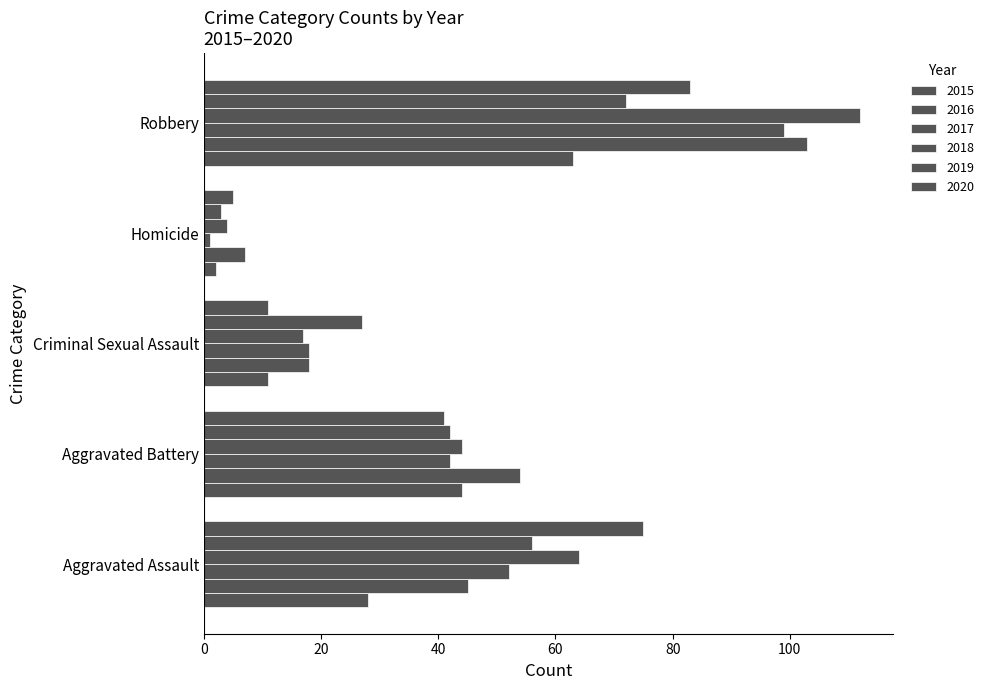

Reading left to right, transcribe all the data shown in this chart.

2015: 28	44	11	2	63
2016: 45	54	18	7	103
2017: 52	42	18	1	99
2018: 64	44	17	4	112
2019: 56	42	27	3	72
2020: 75	41	11	5	83